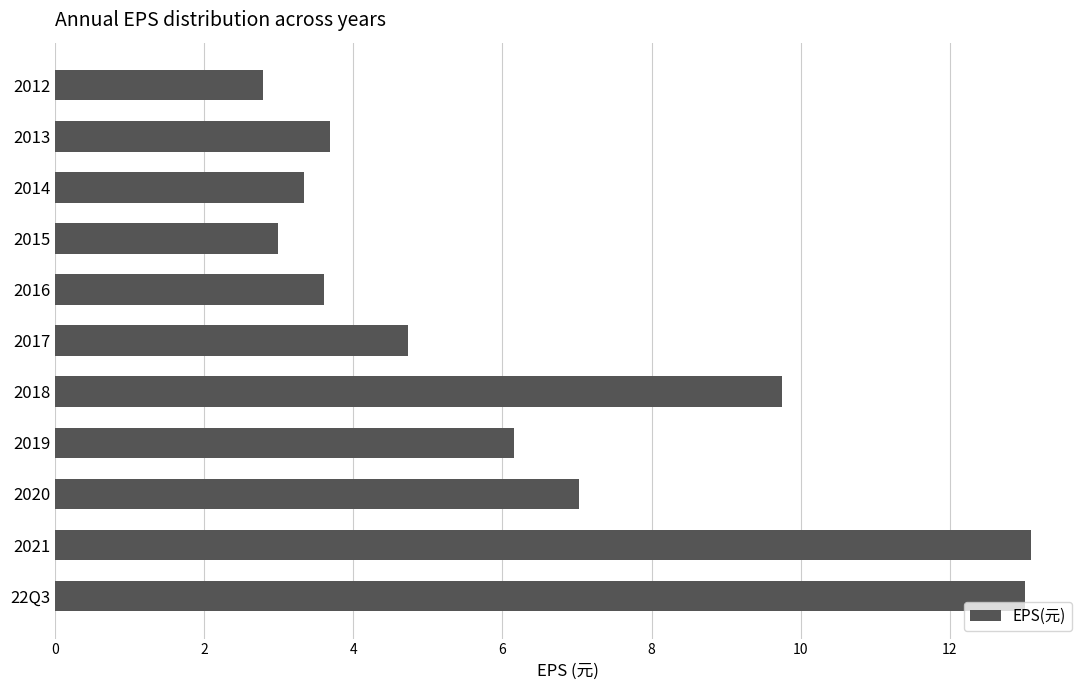

Which has a higher value, 2019 or 2018?

2018